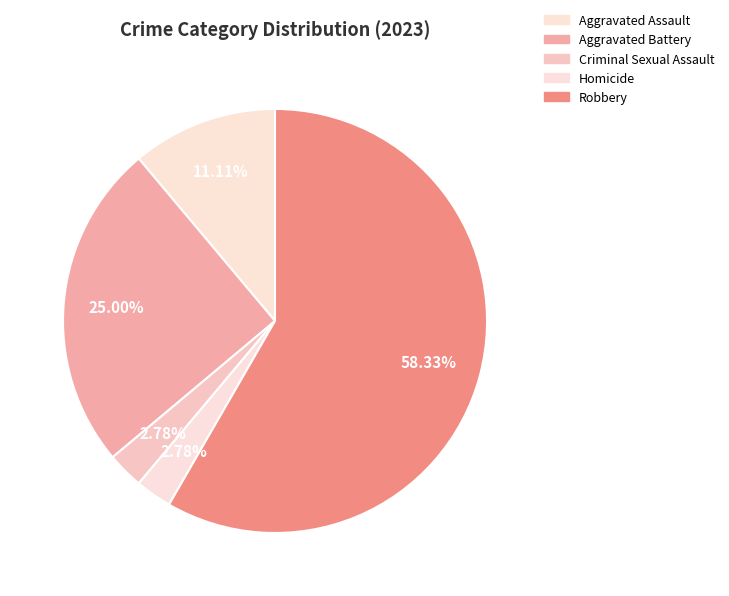

To the nearest percent, what portion does Robbery represent?

58%